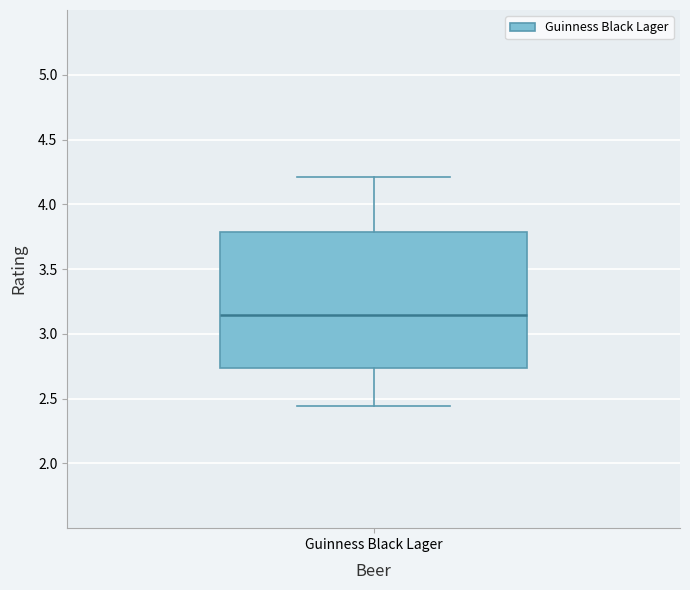

Transcribe this box plot: give where the median line is, the range the box spans, and where the two whiskers end, as read against the y-axis. The values are not printed on the chart, so give them approximately, as read against the axis.

median 3.15, box 2.75 to 3.80, whiskers 2.45 to 4.20